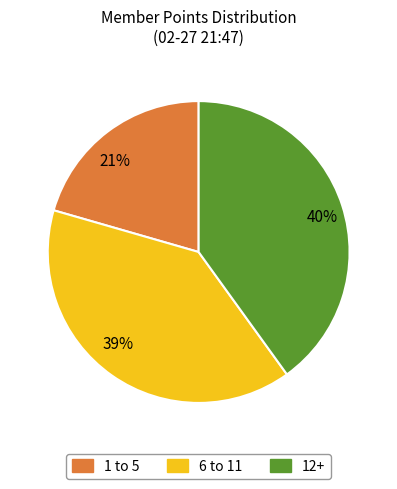

Combined, do 21% and 39% account for over 50%?

Yes